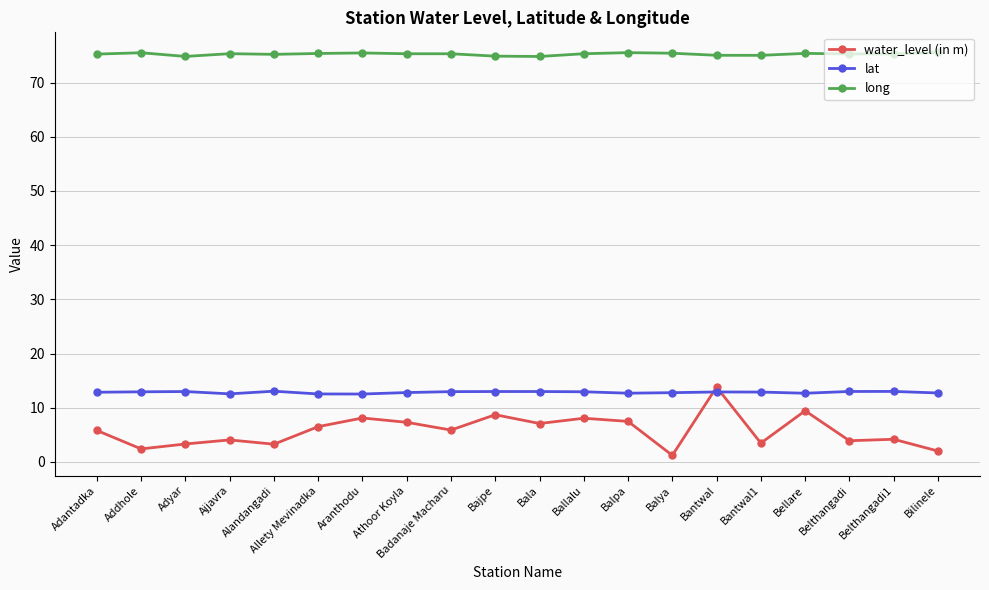

What is the label of the 9th point from the left?

Badanaje Macharu